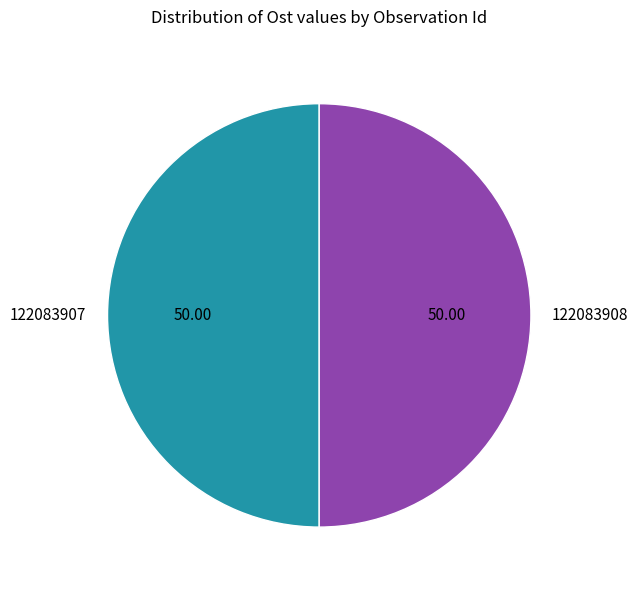

What is the ratio of the value at 122083908 to the value at 122083907?

1.0